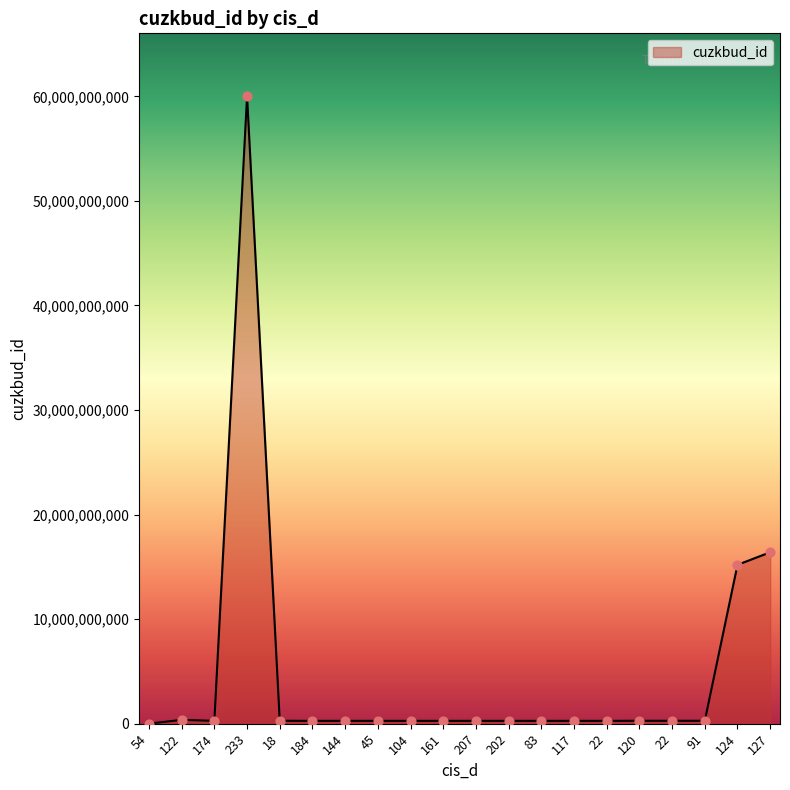

Approximately how many times larger is the value at 207 compared to 122?

0.7